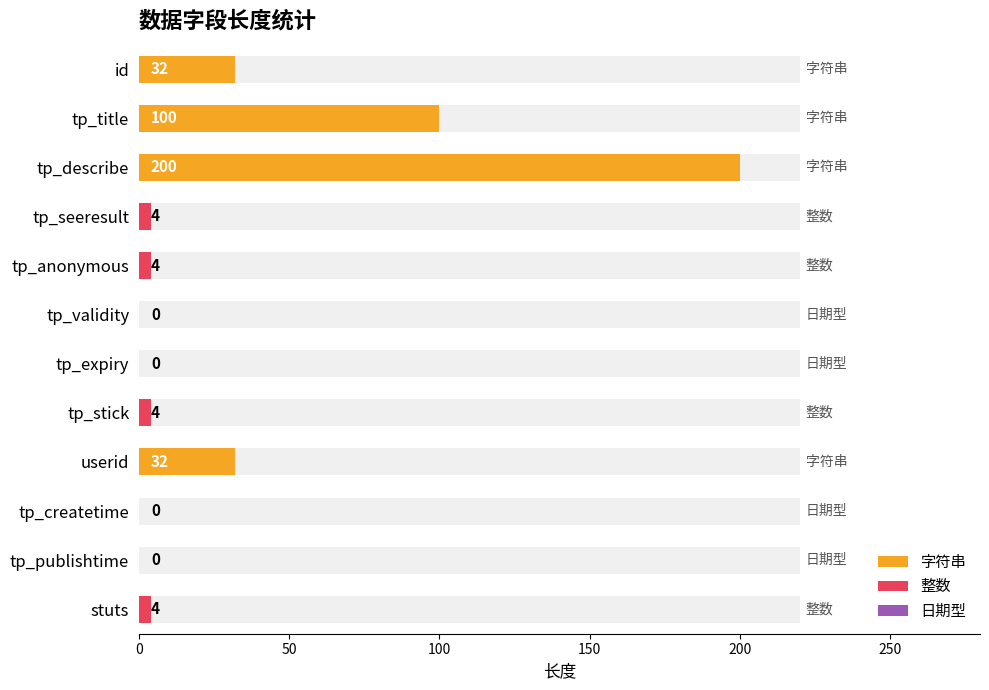

What is the maximum value shown in the chart?

200